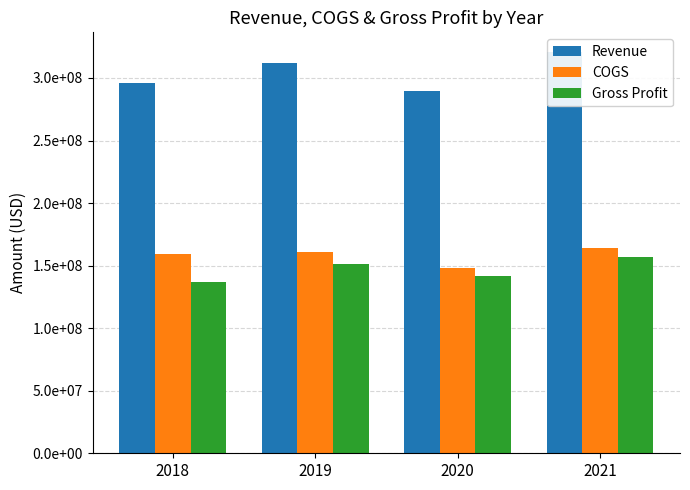

At which category is the sum across all series the highest?

2021